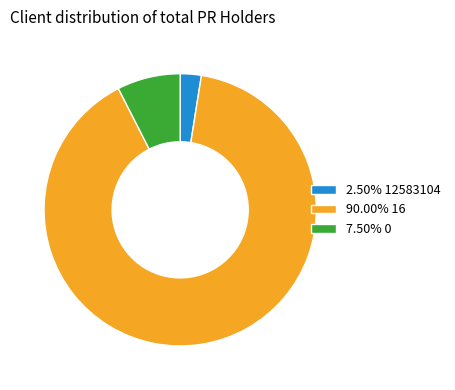

Is 7.50% 0 the majority of the pie?

No